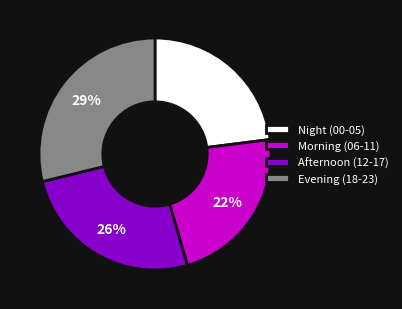

What is the ratio of the value at Morning (06-11) to the value at Evening (18-23)?

0.8